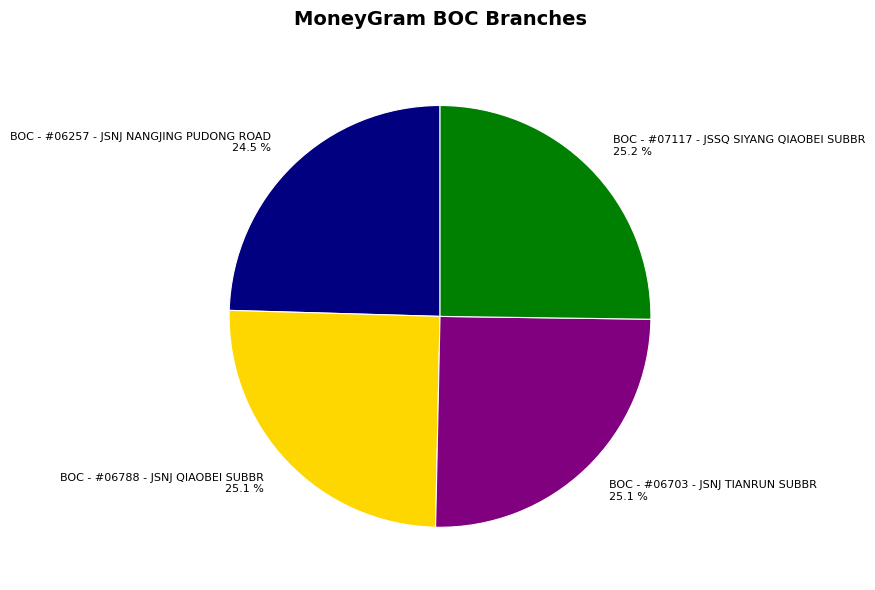

What percentage is the BOC - #07117 - JSSQ SIYANG QIAOBEI SUBBR slice, to the nearest percent?

25%